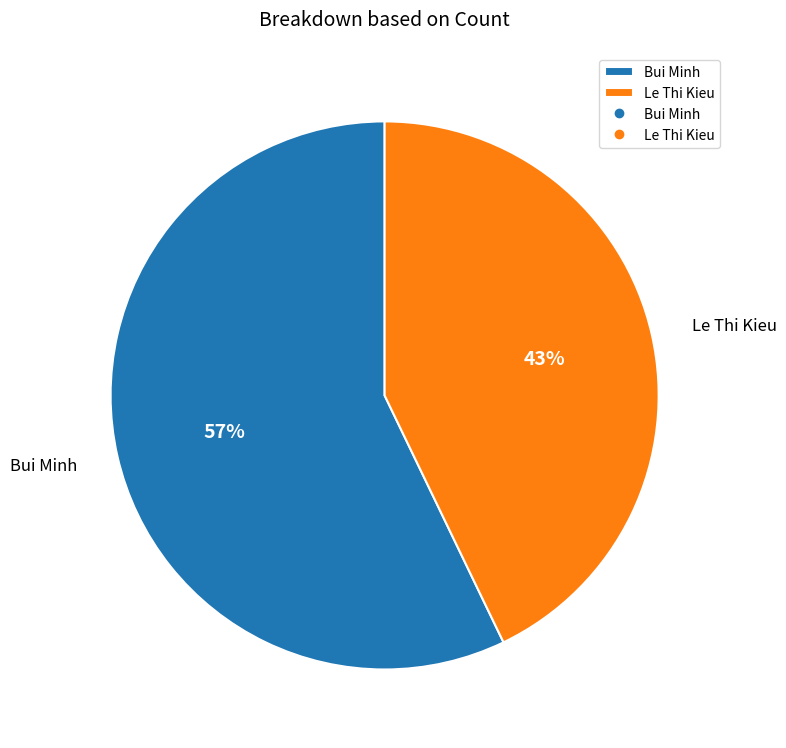

To the nearest percent, what percentage of the pie is Bui Minh?

57%